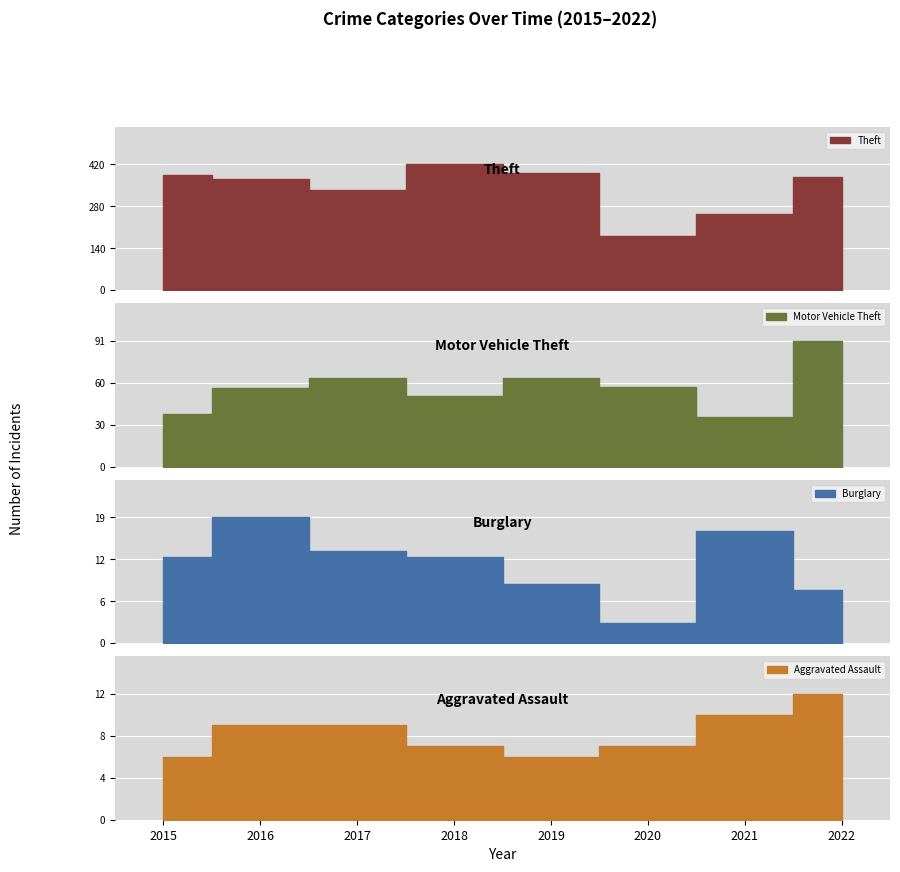

What is the sum of the Aggravated Assault values at 2018 and 2021?

17